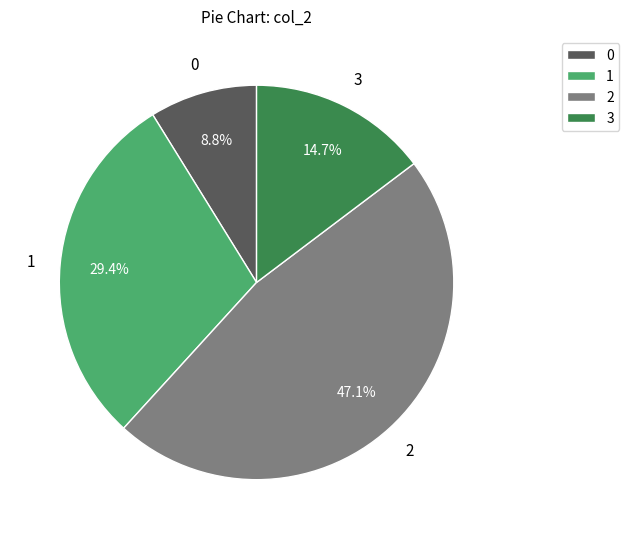

How much of the chart is everything except 3?

85.3%